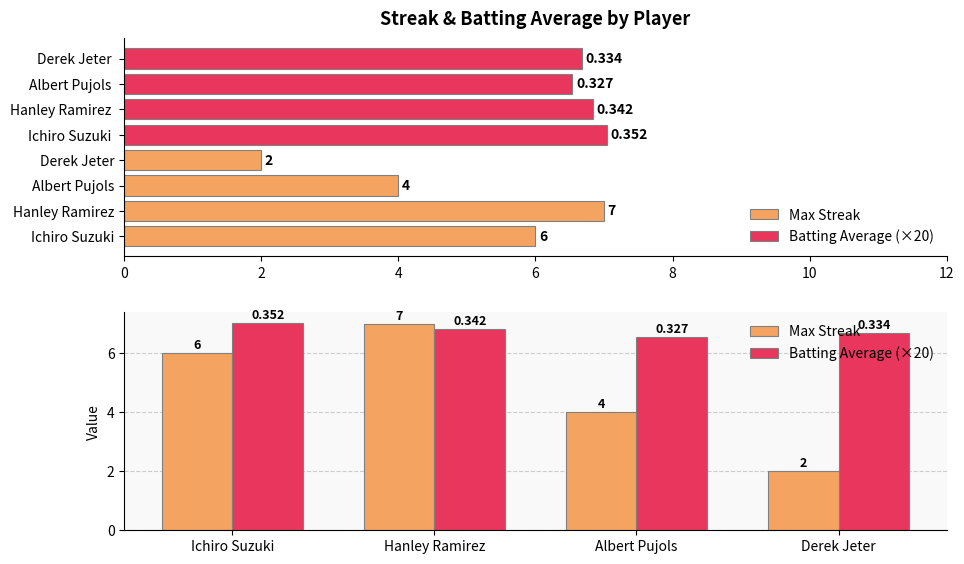

Which series has the largest total across all categories?

Batting Average (×20)